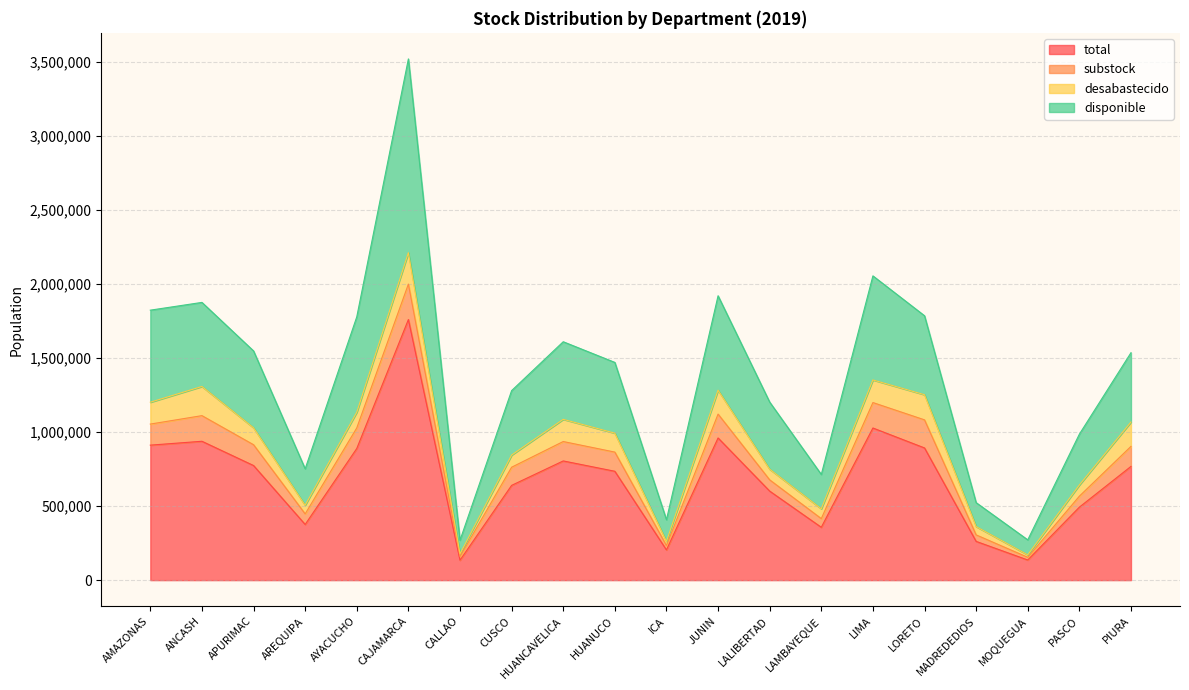

At which label does total reach its peak?

CAJAMARCA